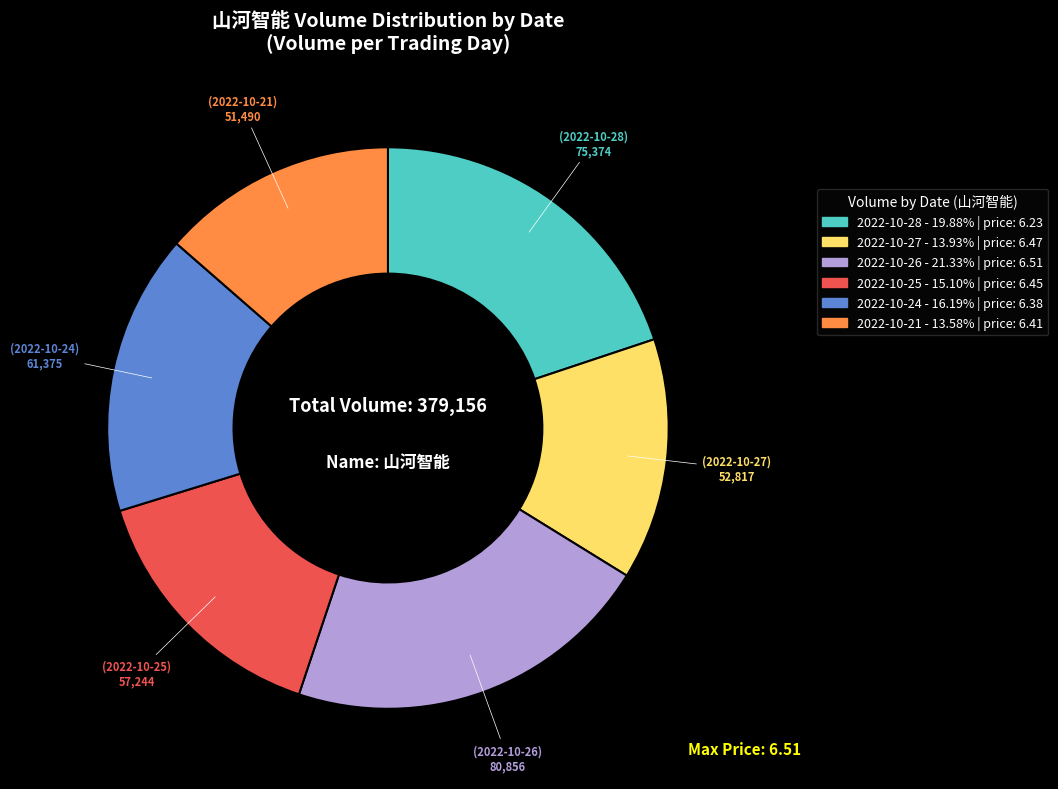

Does any single category account for the majority?

No